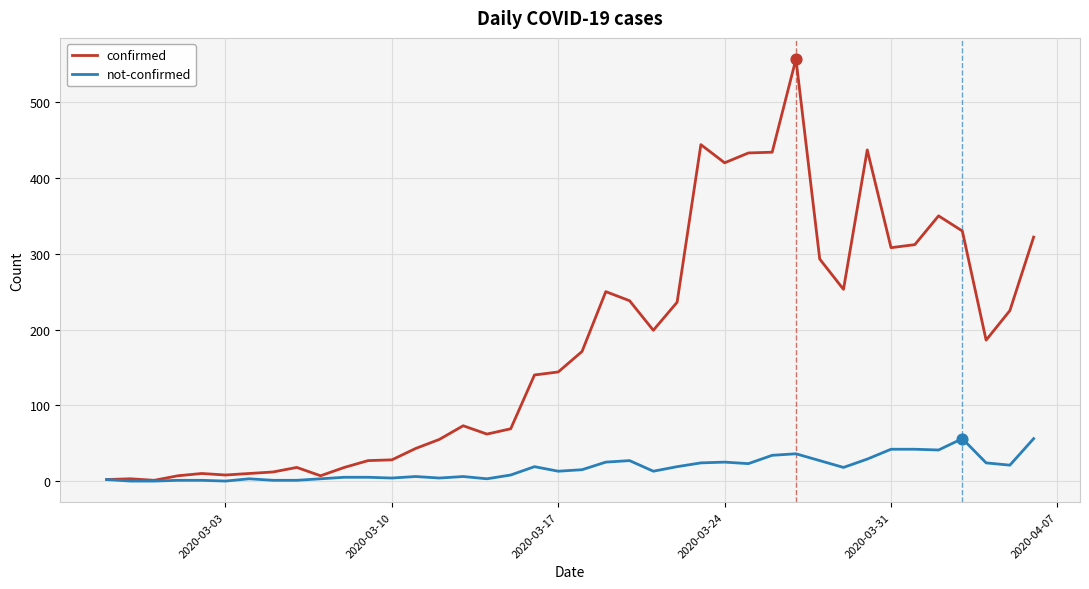

At how many categories does at least one series exceed 338?

7